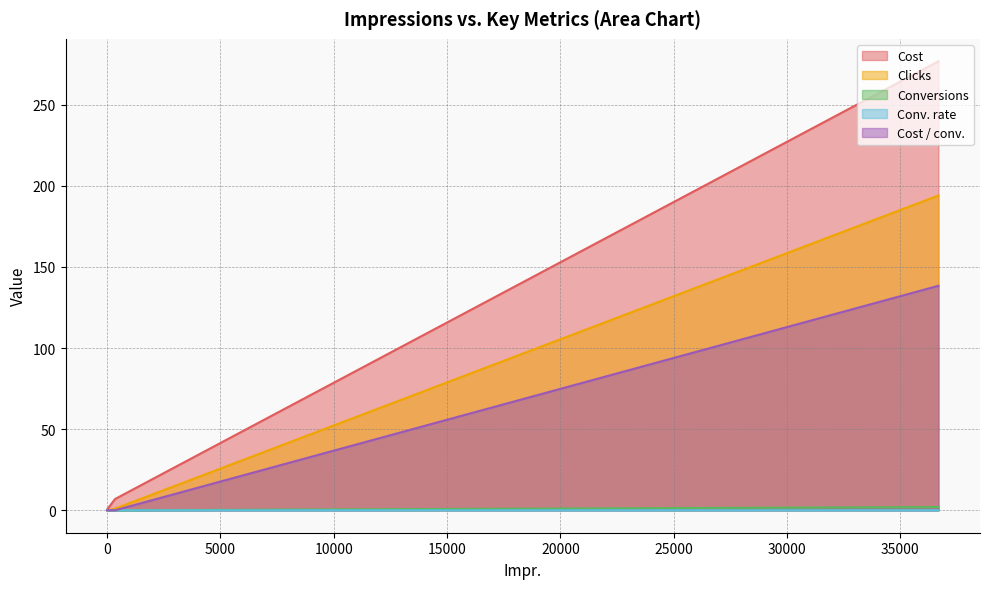

Which has a higher value, 19 or 0?

19